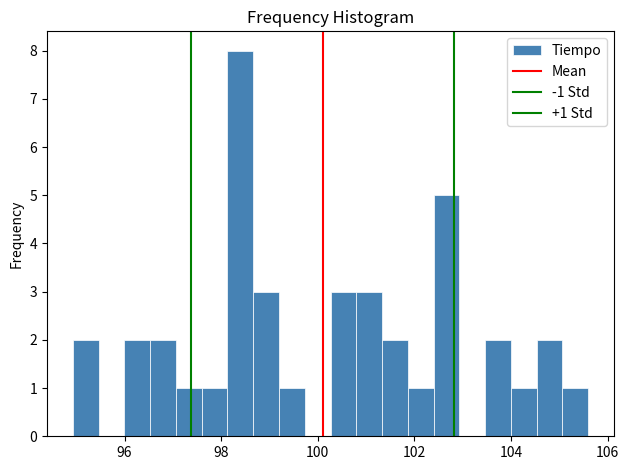

Read against the x-axis, roughly where is the centre of the tallest bar?

98.4